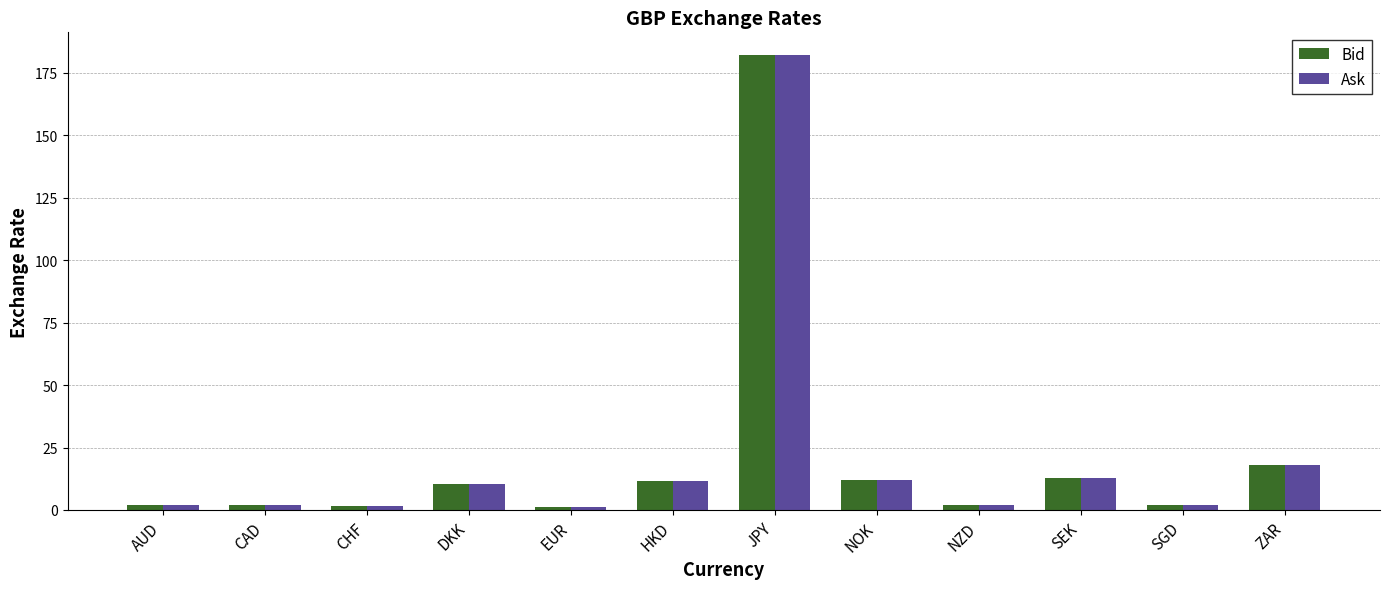

At which label is Bid closest to 91?

ZAR